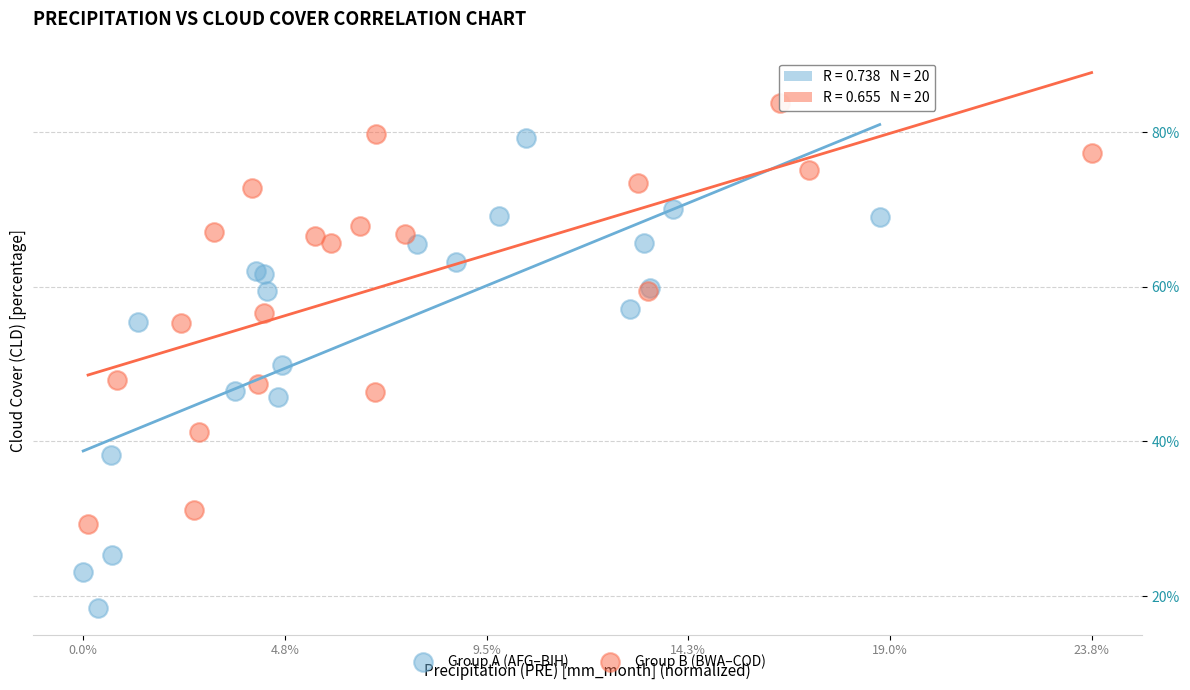

Which series reaches the maximum Y coordinate?

Group B (BWA–COD)